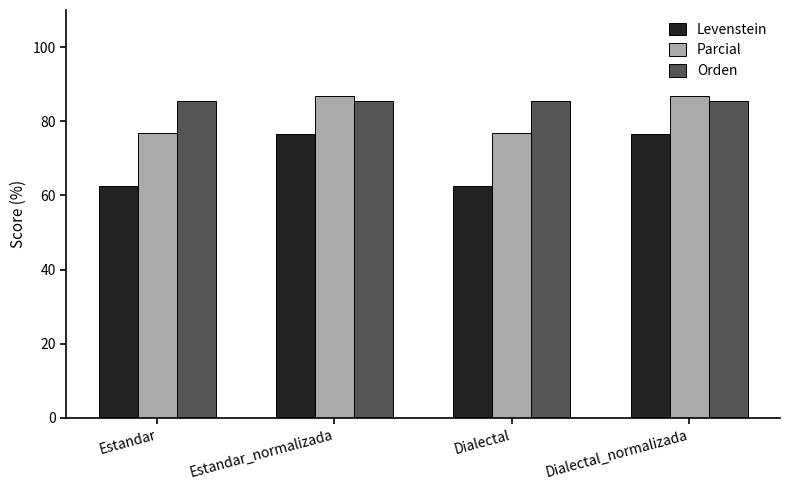

What position from the left is Estandar_normalizada?

2